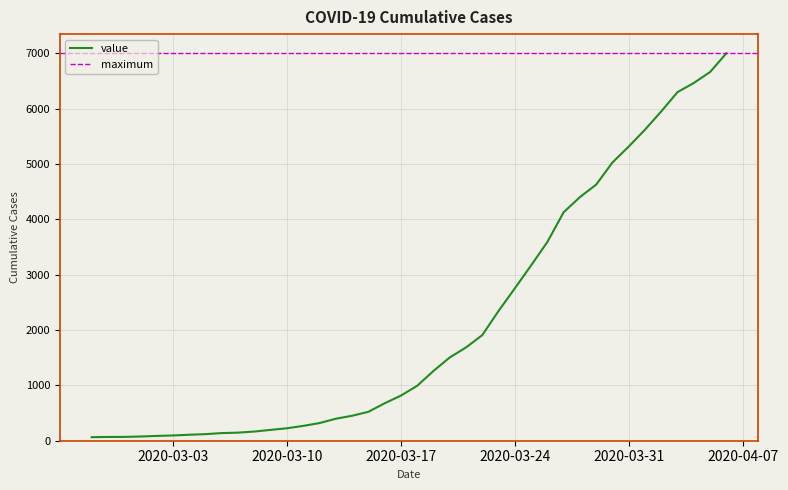

At which category does the chart reach its minimum across all series?

2020-02-27